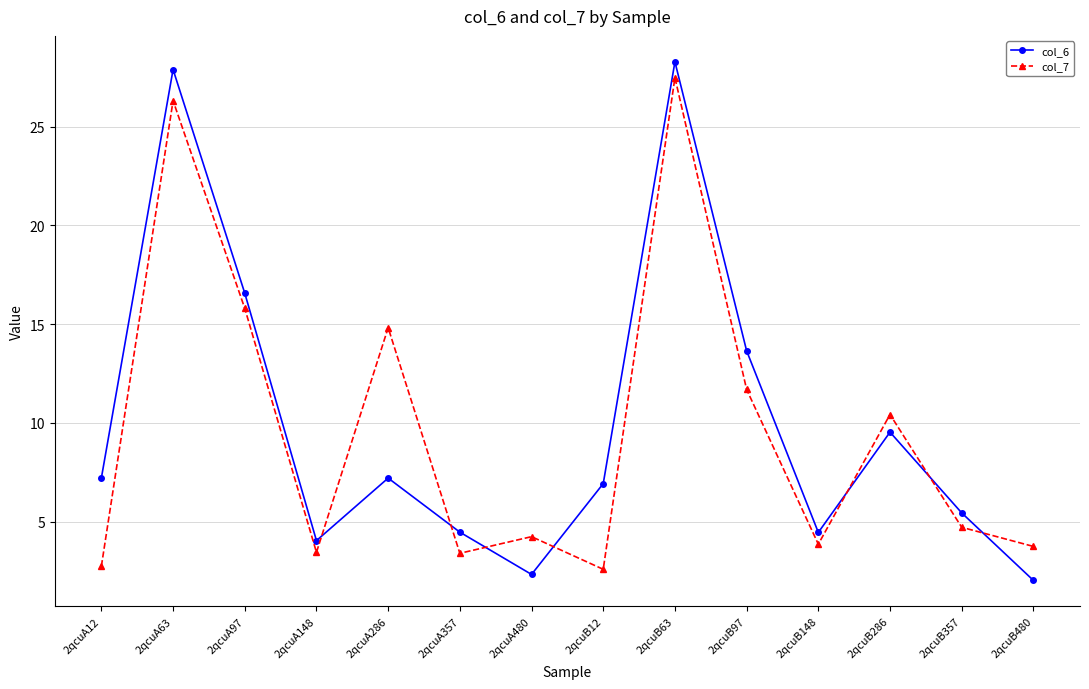

Where does the col_6 series first go above 7?

2qcuA12